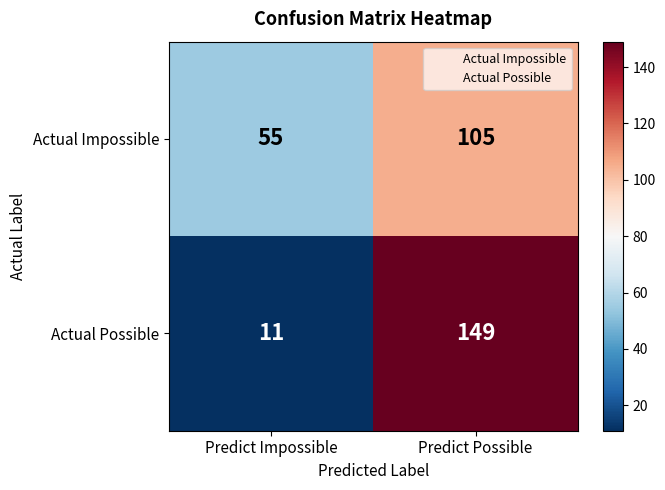

Between Predict Impossible and Predict Possible, which series saw the biggest shift?

Actual Possible